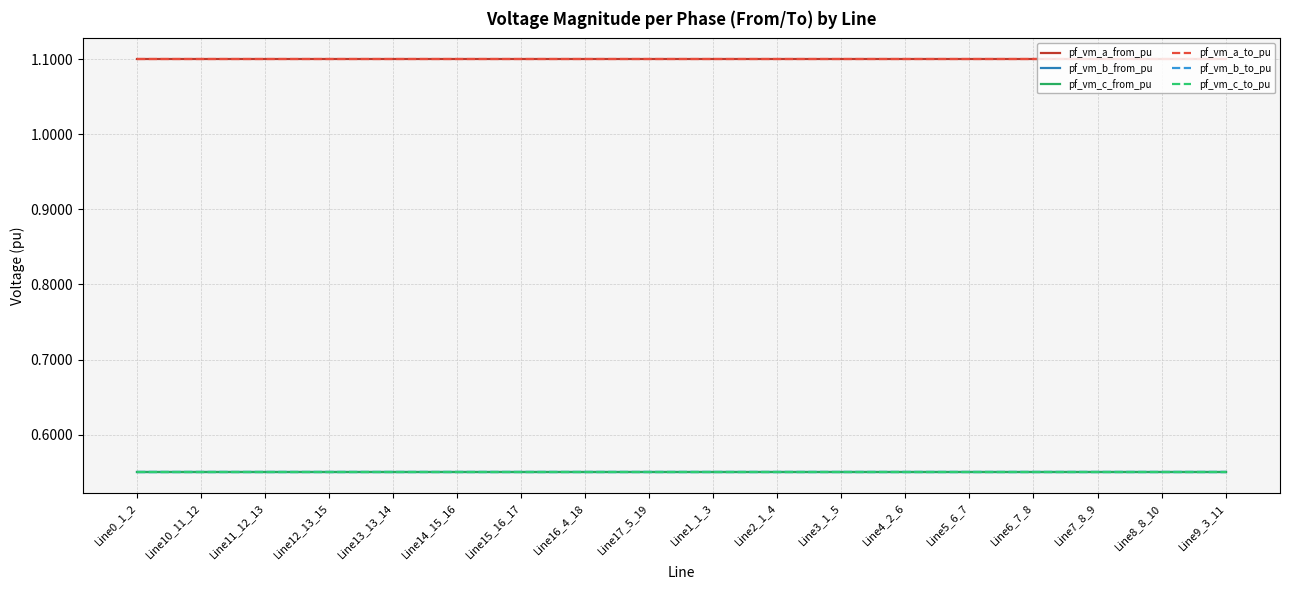

What is the highest value of the pf_vm_a_to_pu series?

1.1